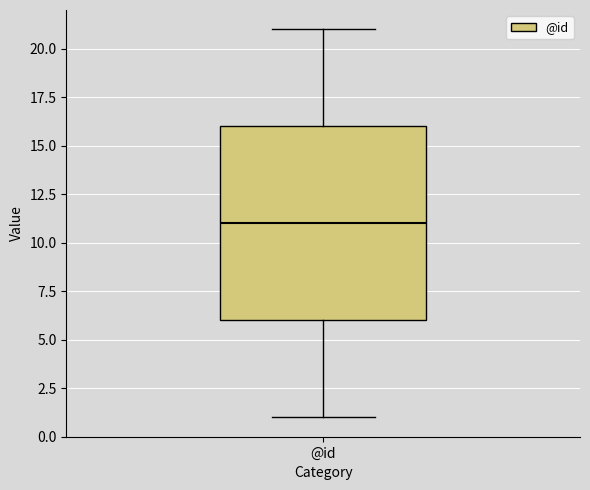

Read this box plot against the y-axis: the position of the median line, the range covered by the box, and the ends of both whiskers. The values are not printed on the chart, so give them approximately, as read against the axis.

median 11, box 6 to 16, whiskers 1 to 21